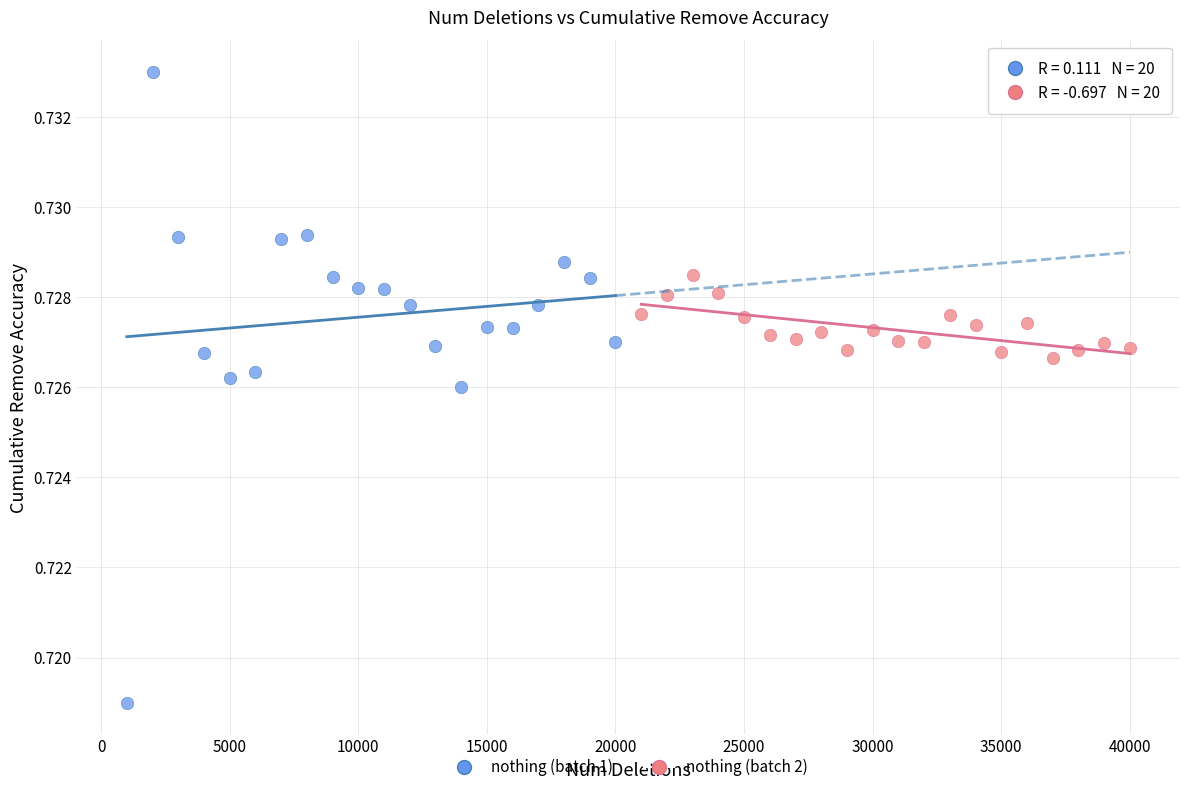

Which series contains the lowest Y value?

nothing (batch 1)